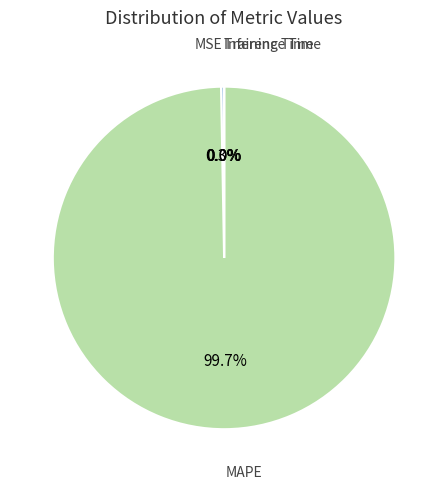

Is there a majority slice in this chart?

Yes